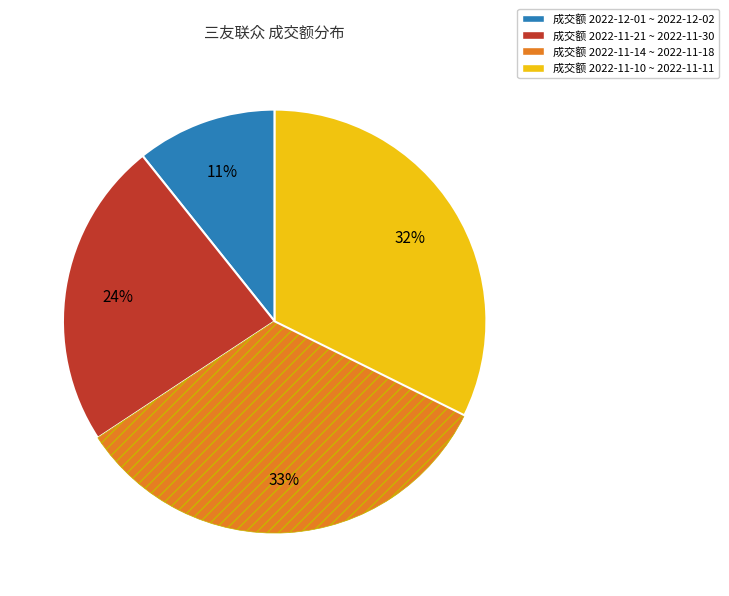

To the nearest percent, what is the average slice percentage?

25%